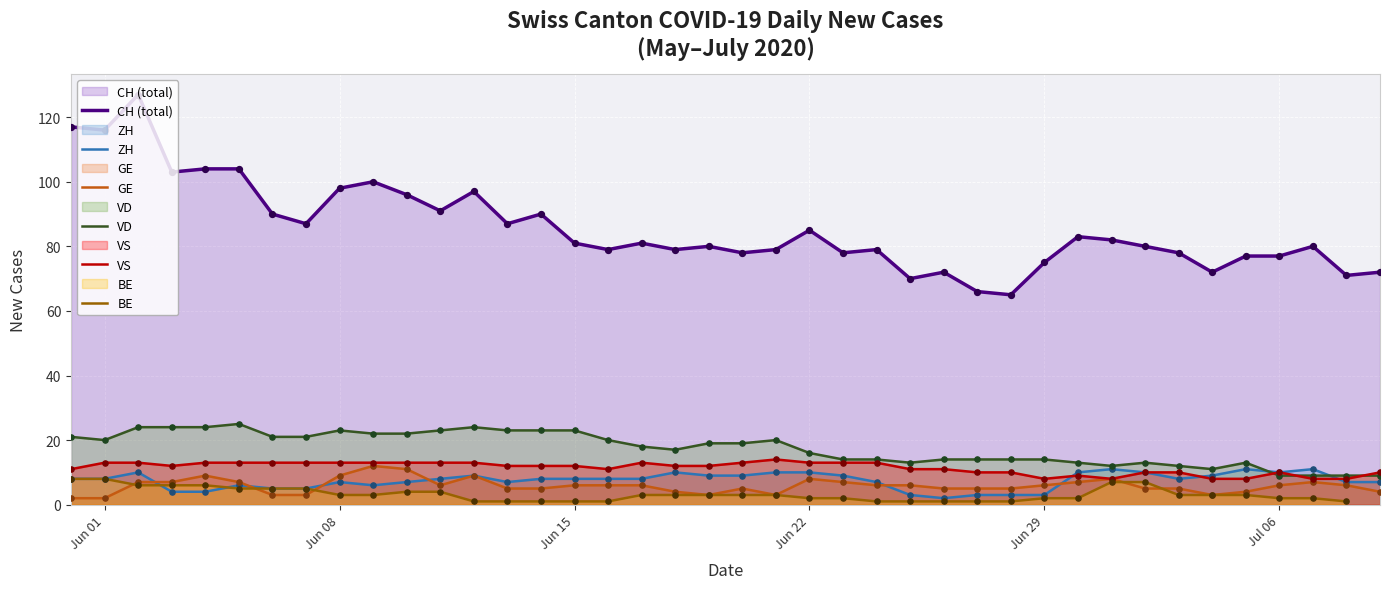

The ZH series shows 3 at Jun 29. True or false?

True